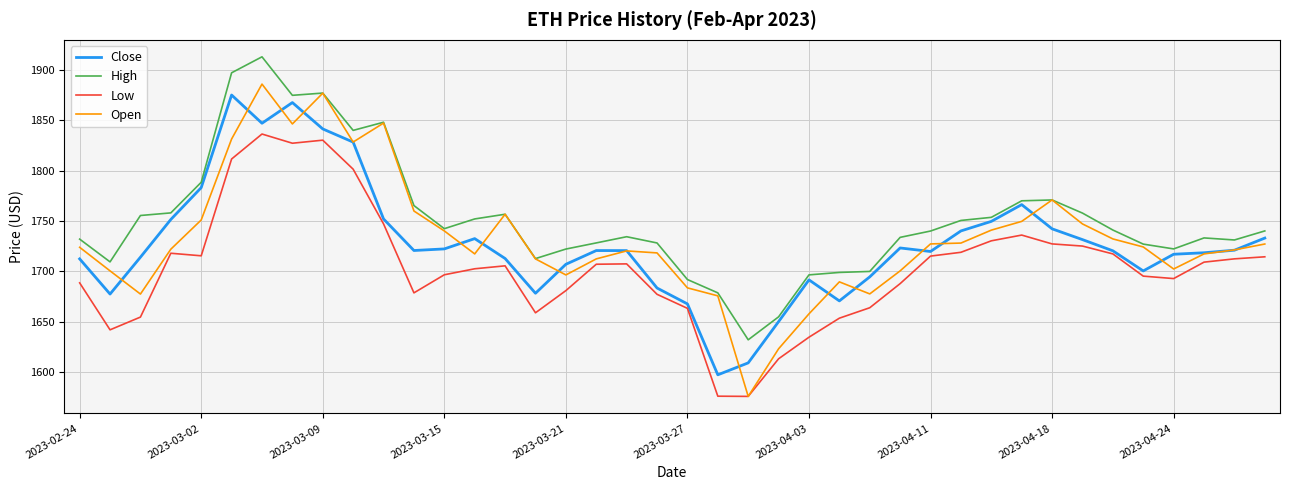

What is the maximum value shown in the chart?

1912.7